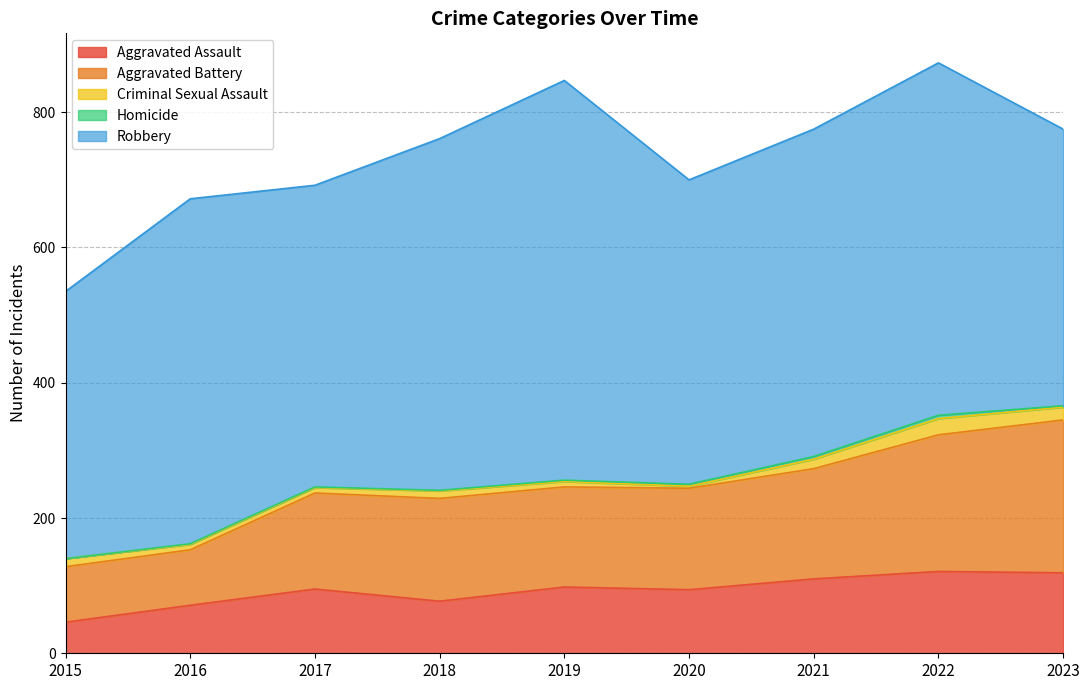

Which series has the largest total across all categories?

Robbery